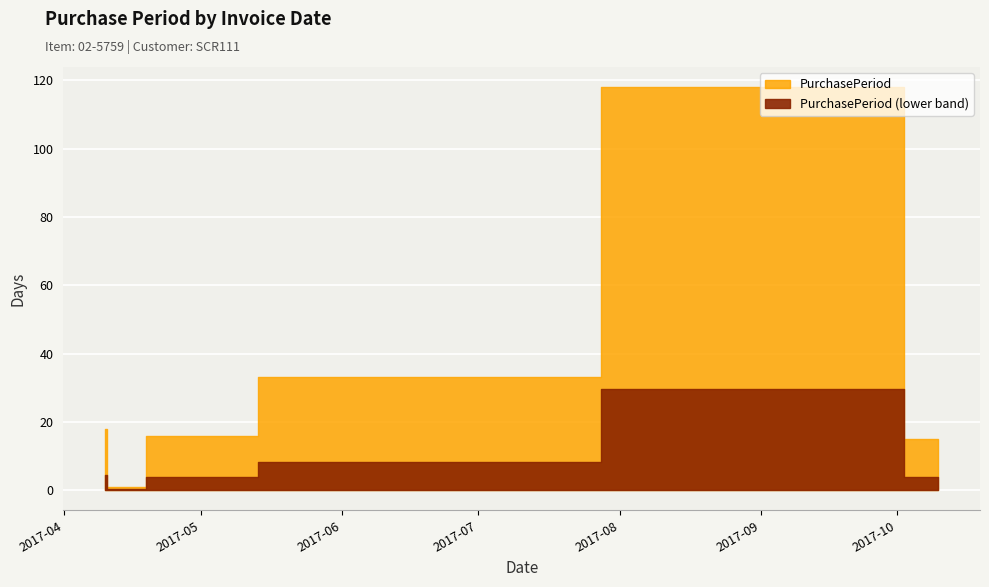

What is the difference between the maximum and minimum values?

117